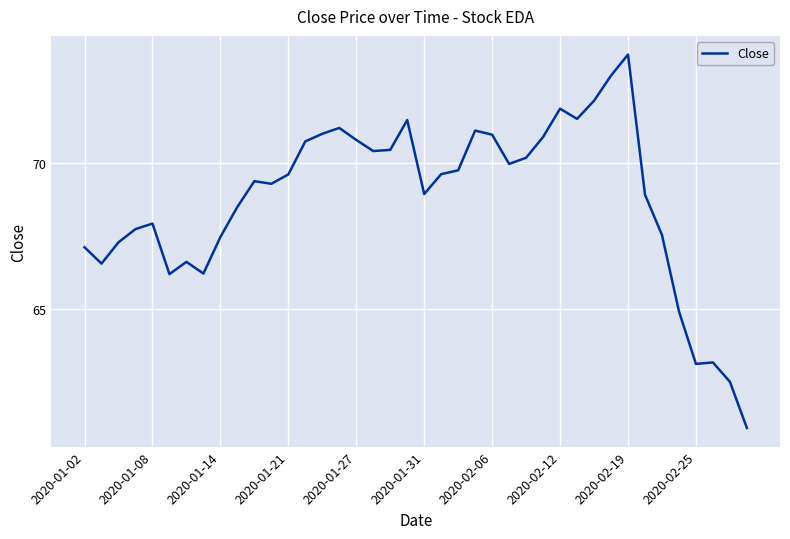

What is the minimum value shown in the chart?

60.9